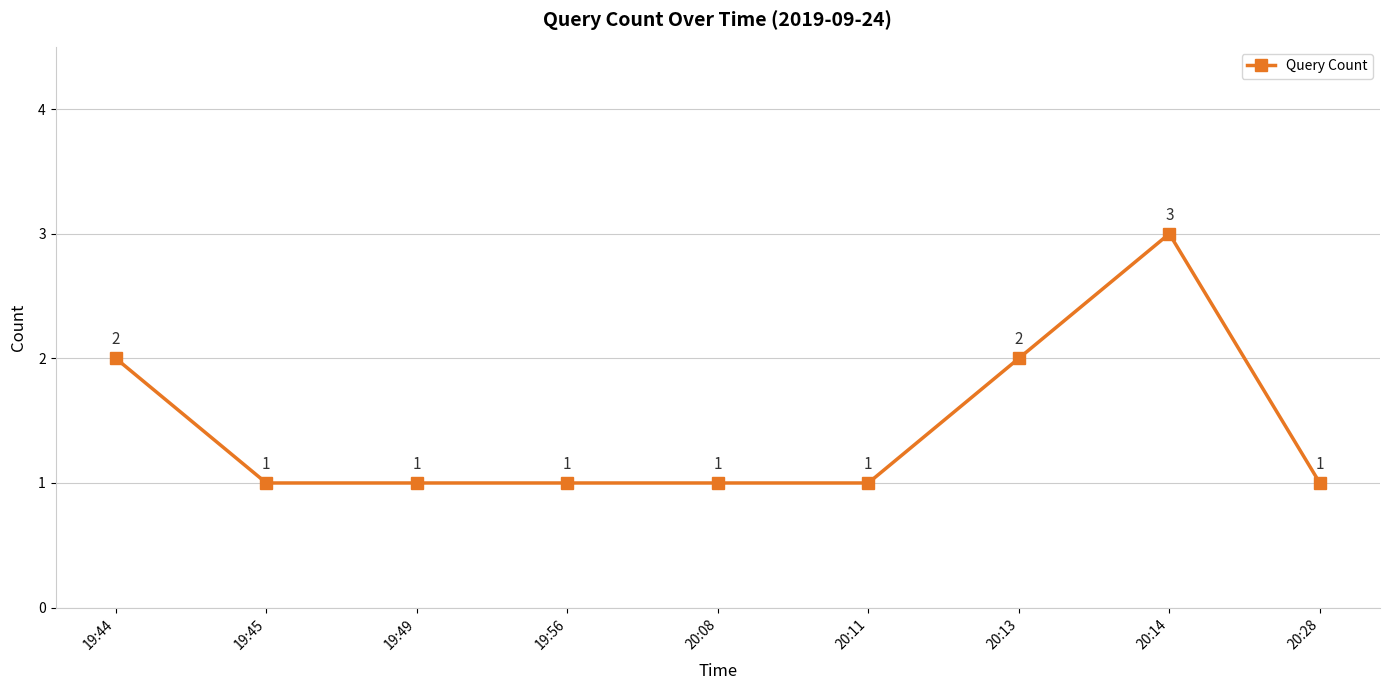

What is the value of the 9th point from the left?

1